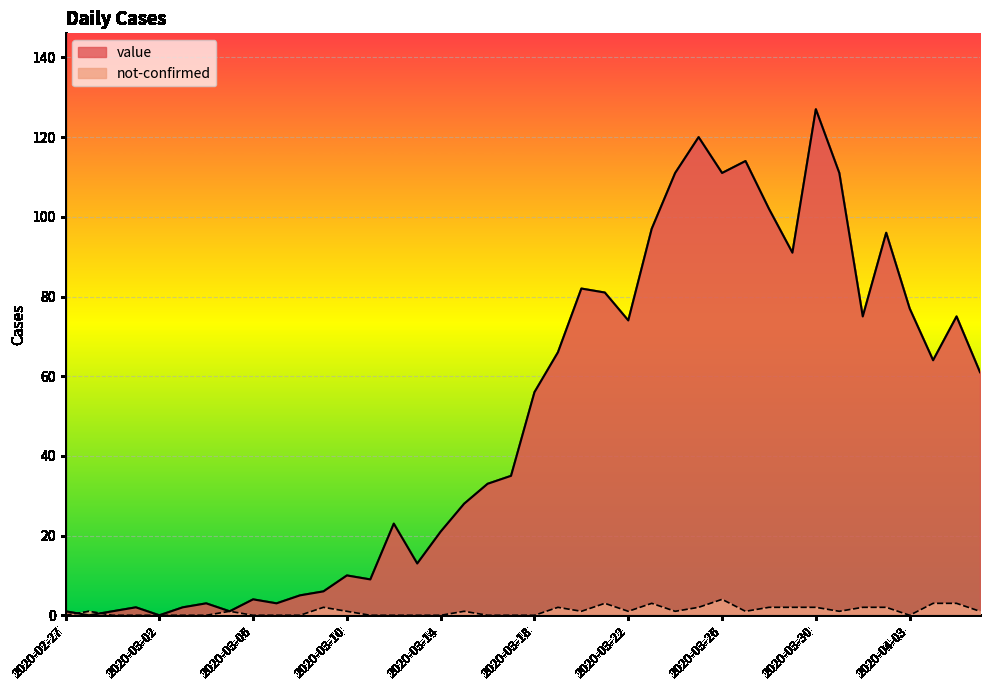

How many not-confirmed values are between 0 and 2?

35